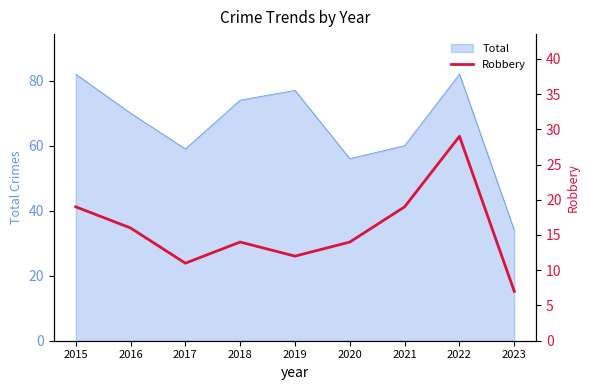

What is the maximum value for Total?

82